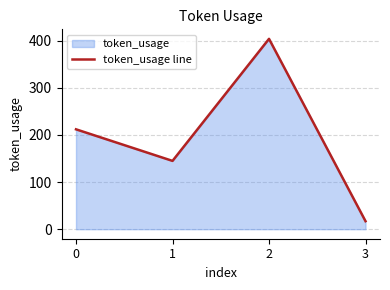

What is the value of the 4th point from the left?

17